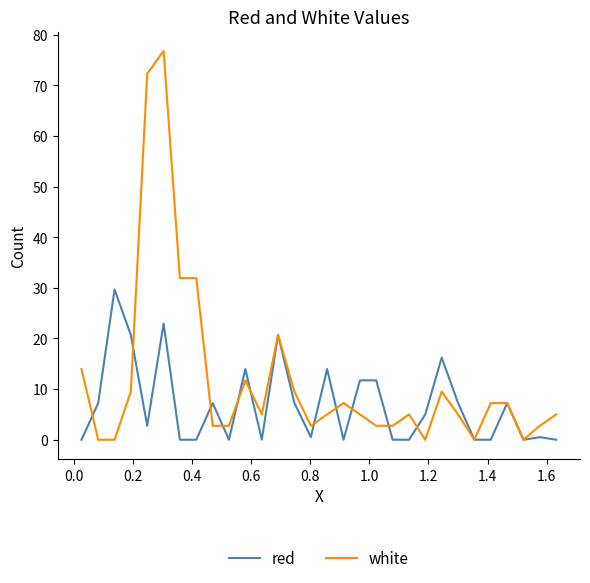

Is this an area chart (filled region under the line)?

No